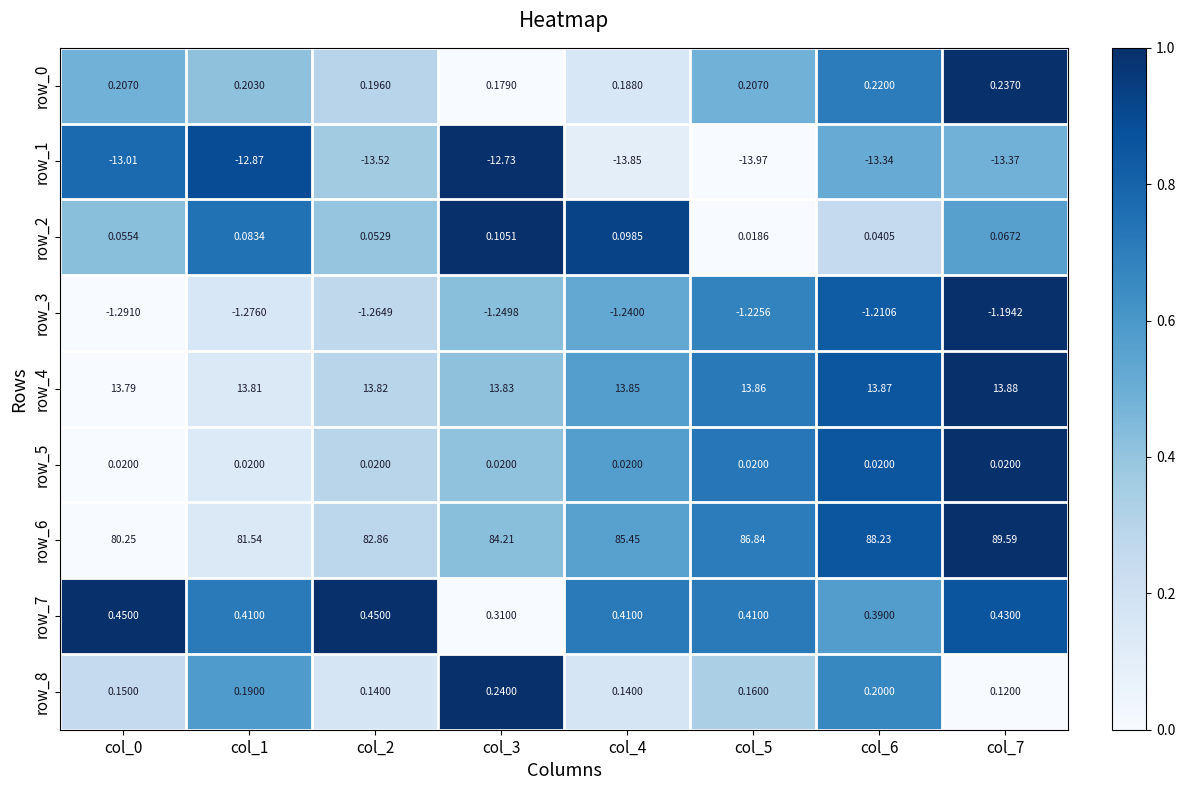

Which series has the widest spread of values?

row_6